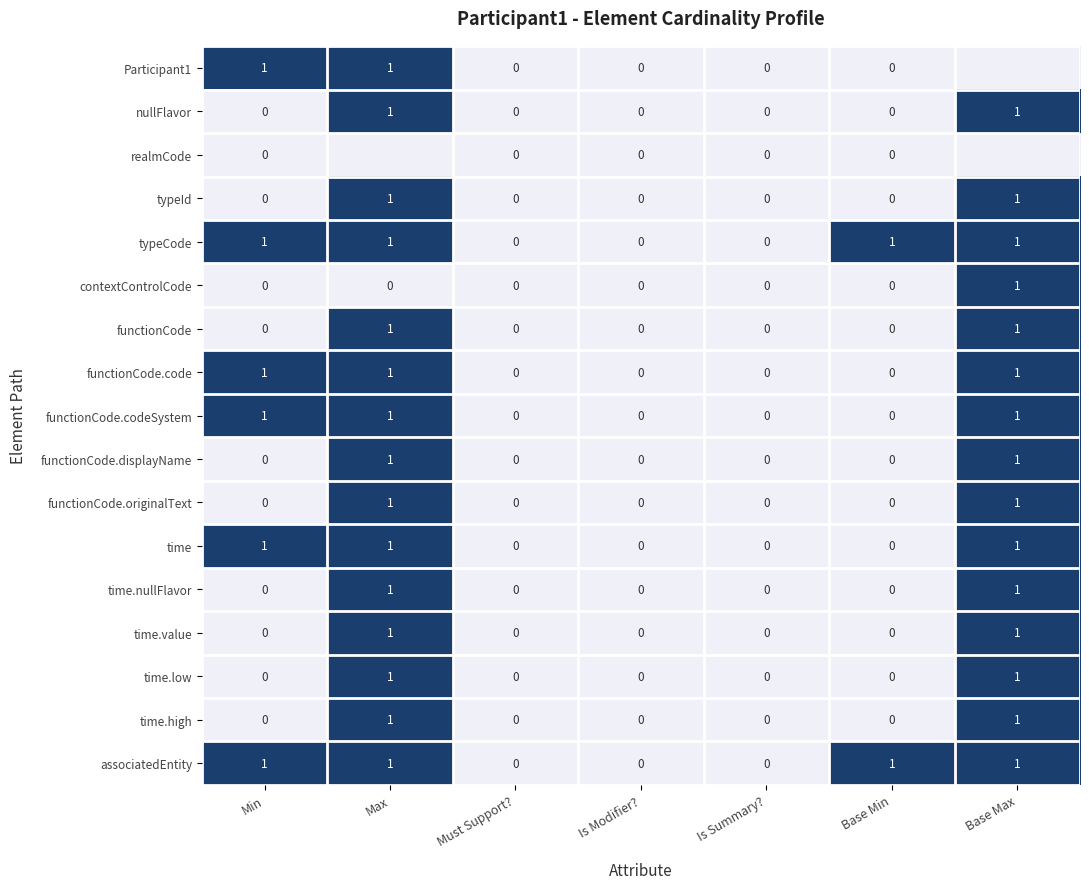

Count the number of data series in this chart.

17